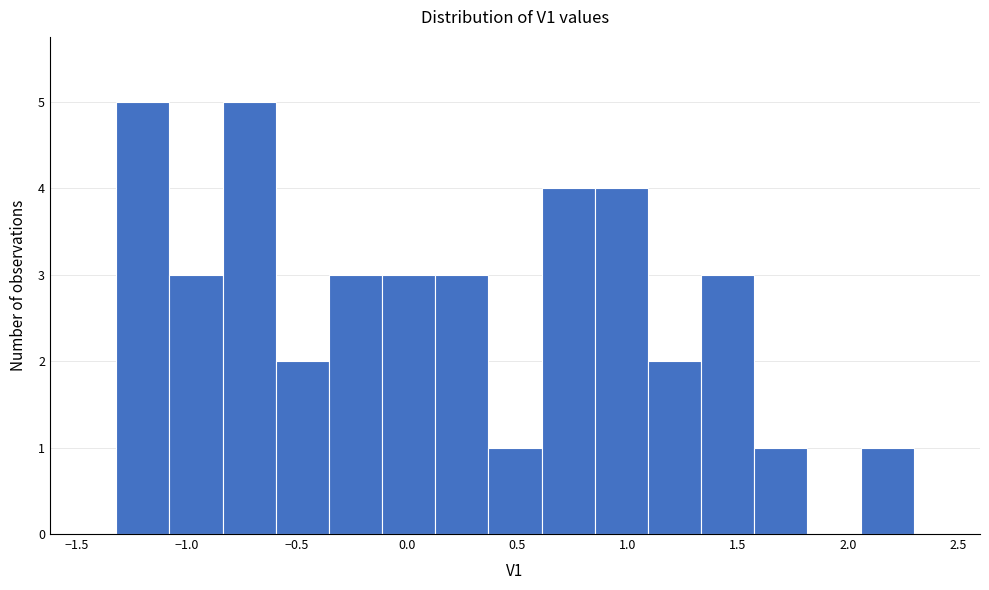

Reading left to right, transcribe this chart: for each bar, give the range it covers on the x-axis and its height. Neither the bar edges nor the heights are printed on the chart, so give them approximately, as read against the axes.

-1.30 to -1.10: 5
-1.10 to -0.85: 3
-0.85 to -0.60: 5
-0.60 to -0.35: 2
-0.35 to -0.10: 3
-0.10 to 0.15: 3
0.15 to 0.35: 3
0.35 to 0.60: 1
0.60 to 0.85: 4
0.85 to 1.10: 4
1.10 to 1.35: 2
1.35 to 1.55: 3
1.55 to 1.80: 1
1.80 to 2.05: 0
2.05 to 2.30: 1